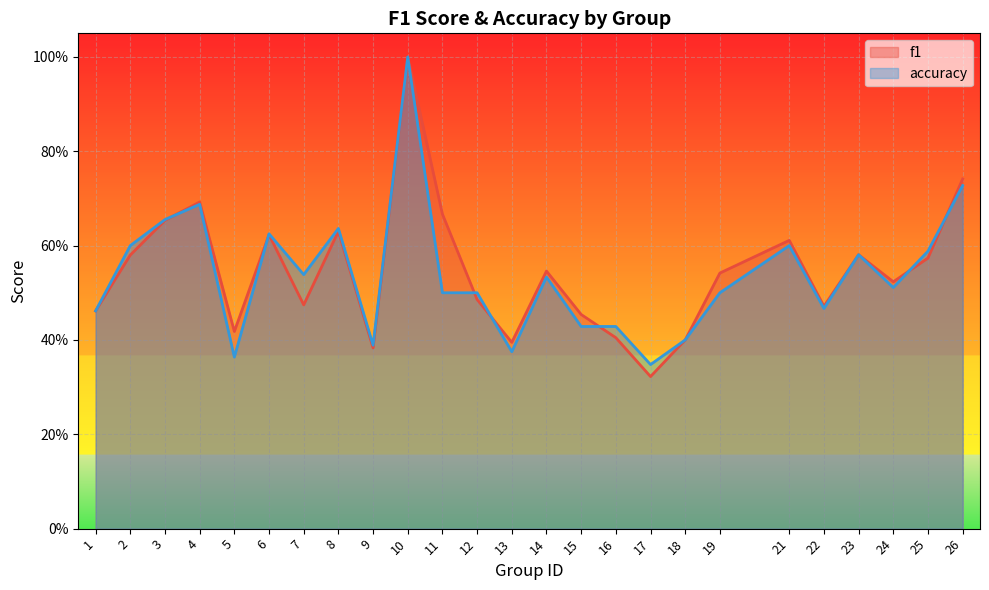

What are all the series names shown in the legend?

f1, accuracy